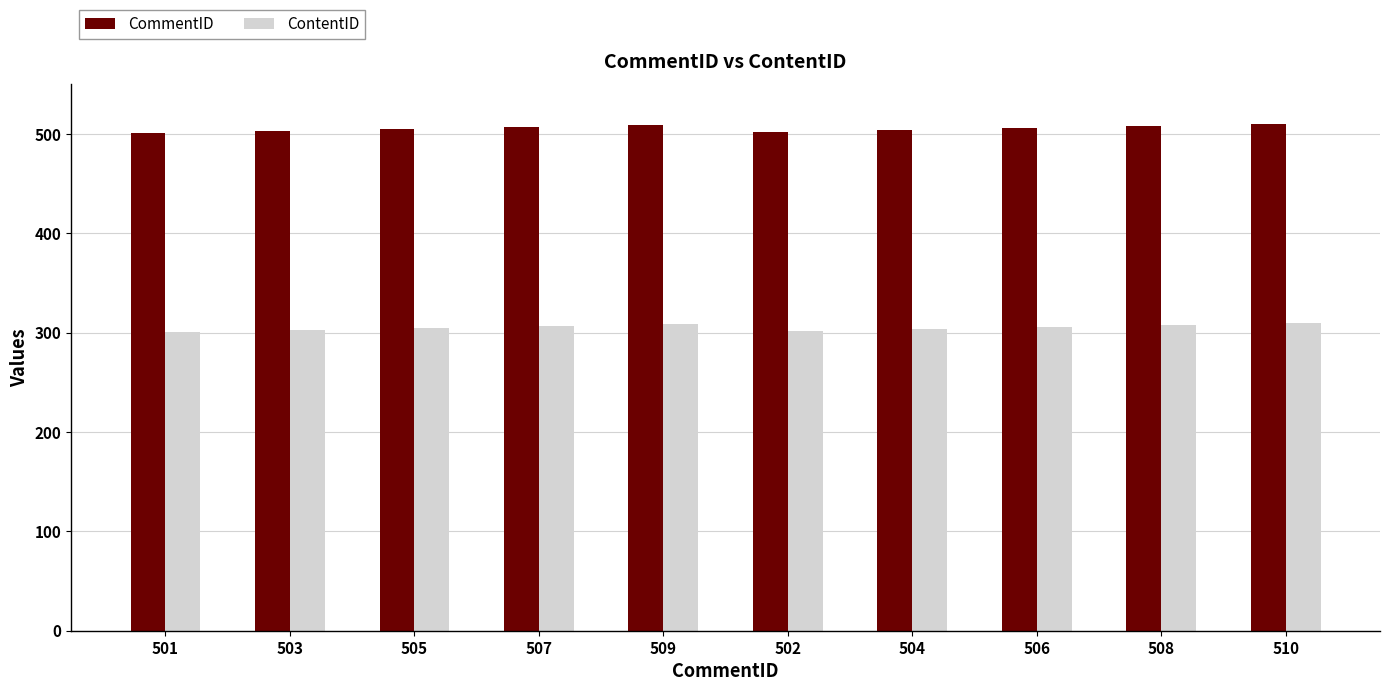

At how many categories does at least one series exceed 484?

10